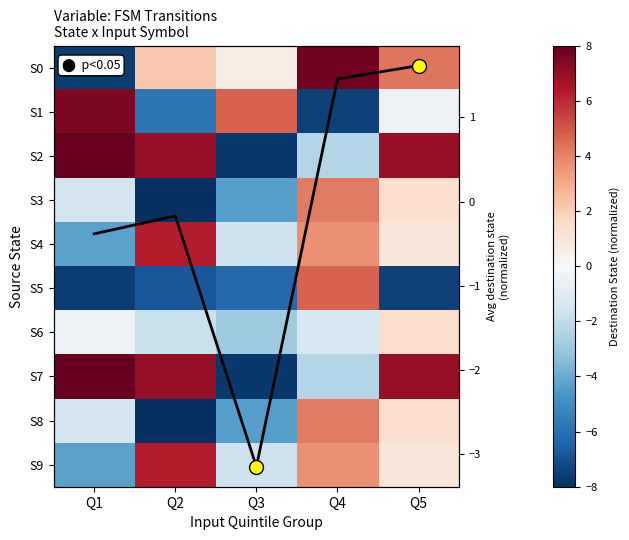

Which label corresponds to the largest value in the chart?

Q1